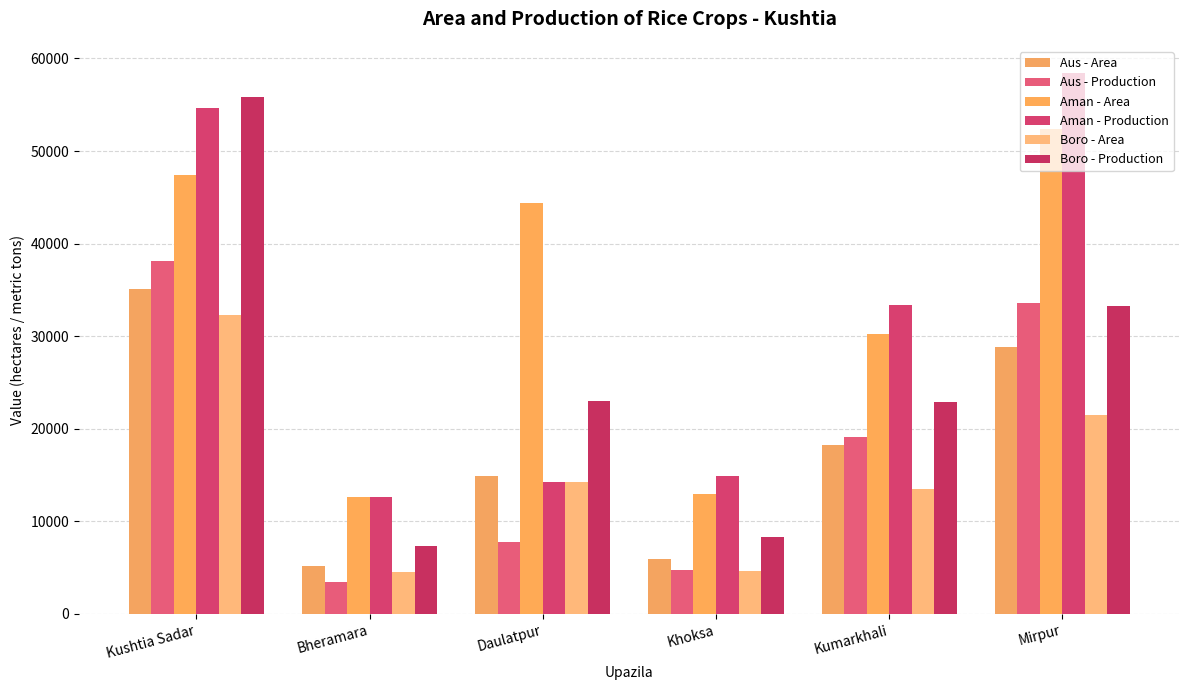

How many groups of bars are there?

6